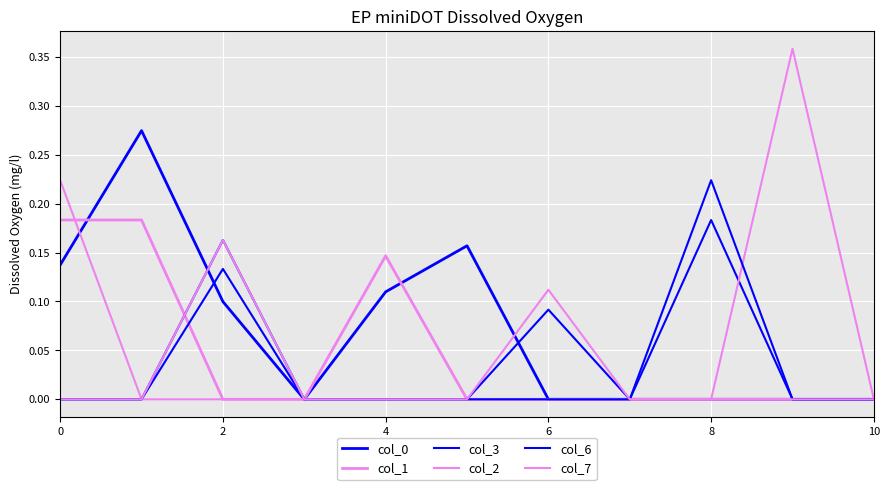

How many lines are shown in the chart?

6